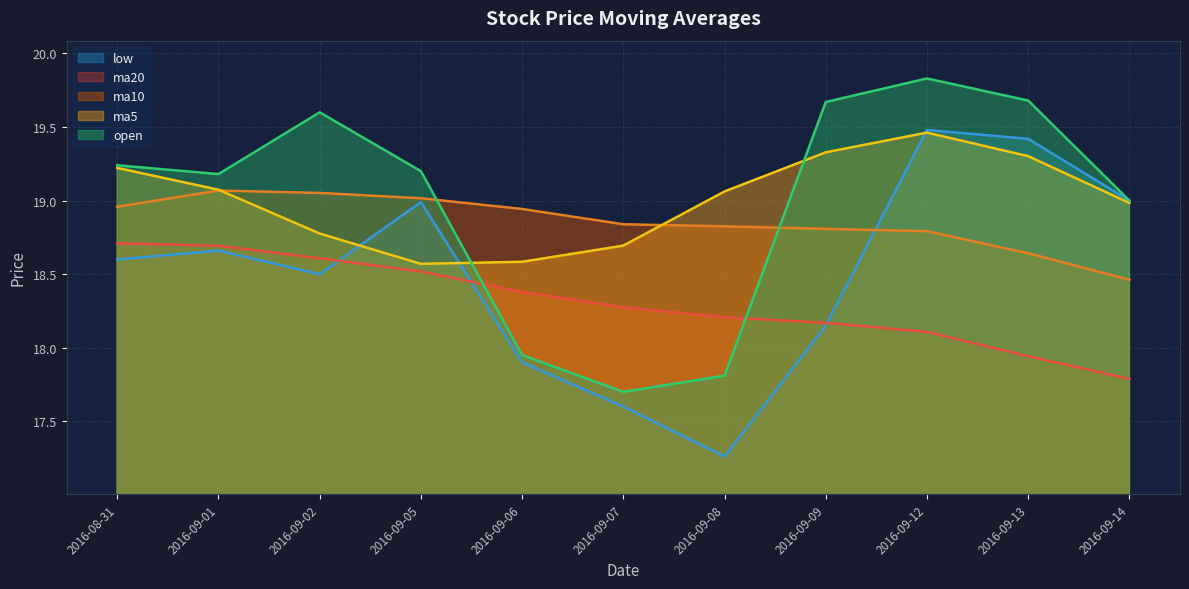

What is the maximum value for ma5?

19.5